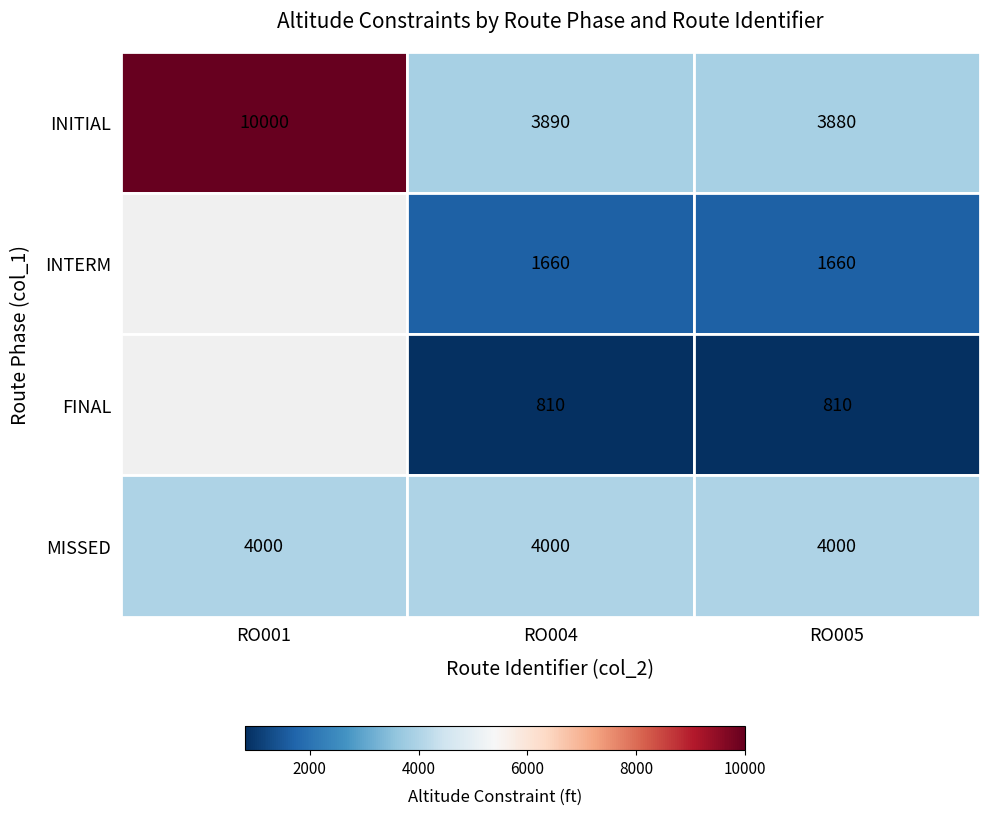

What is the lowest value of the INITIAL series?

3880